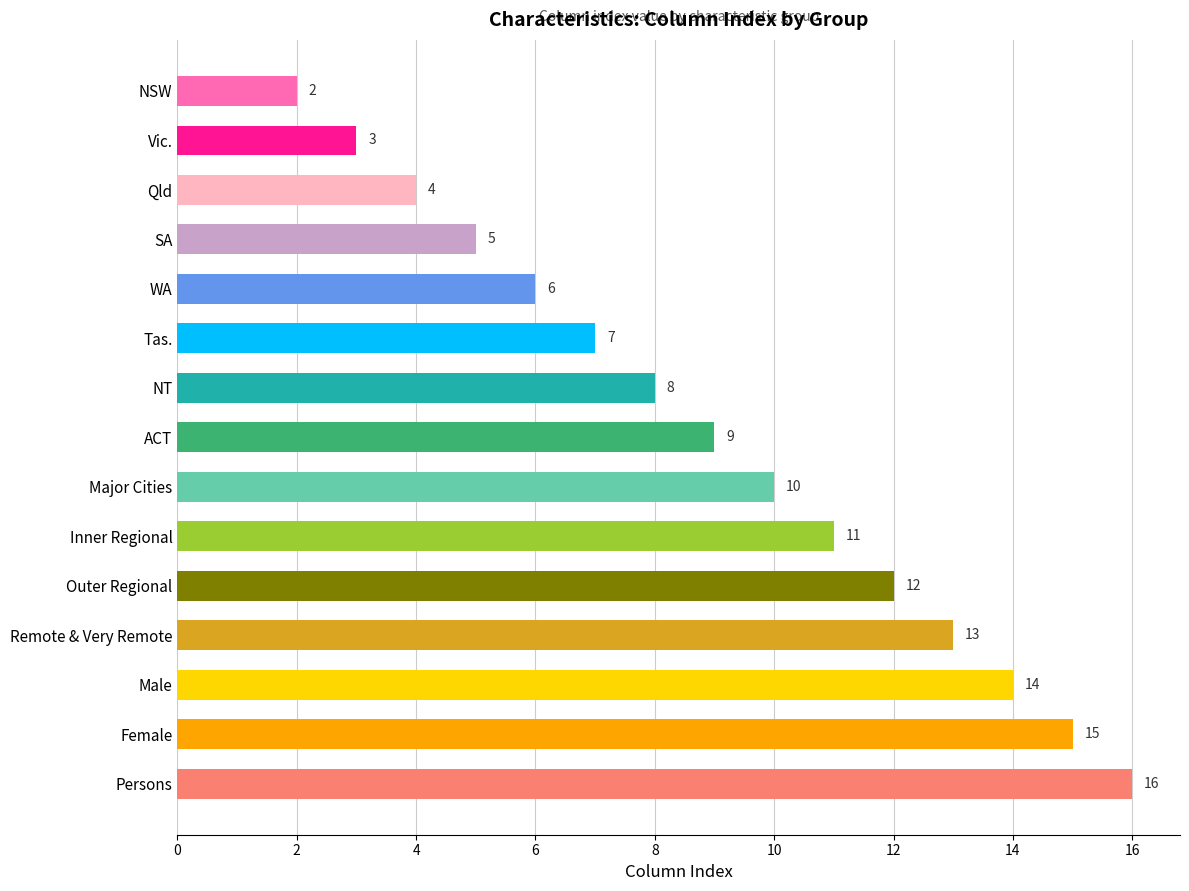

Does the chart contain stacked bars?

No